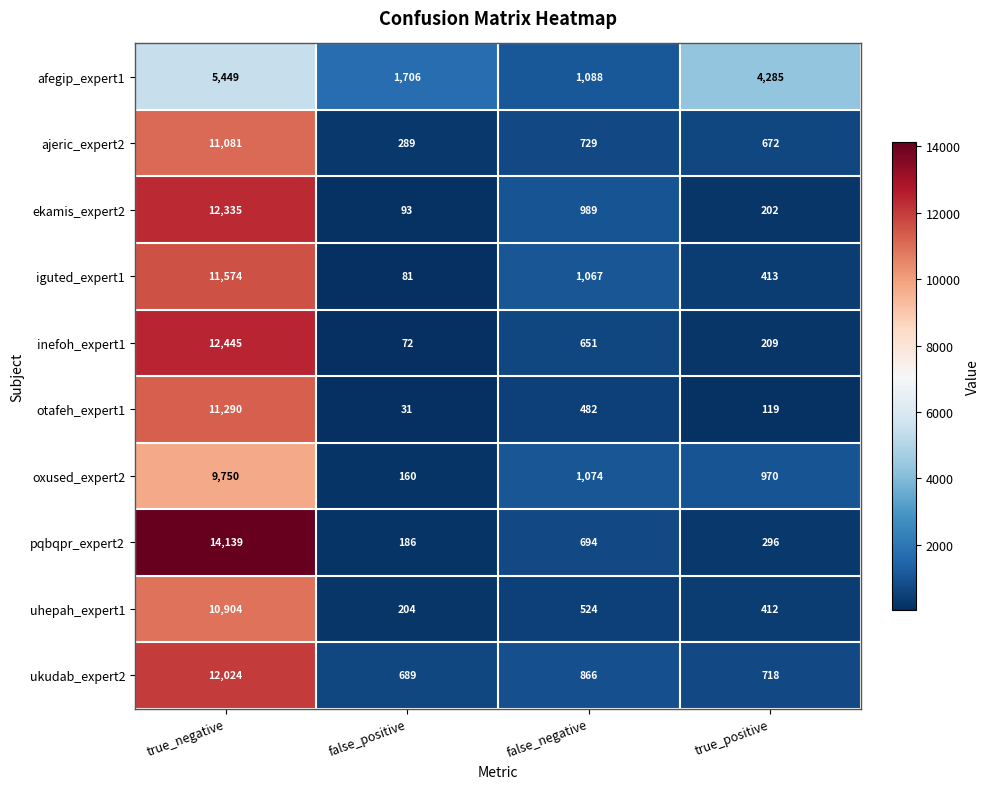

Where is oxused_expert2 nearest to the value 4955?

false_negative